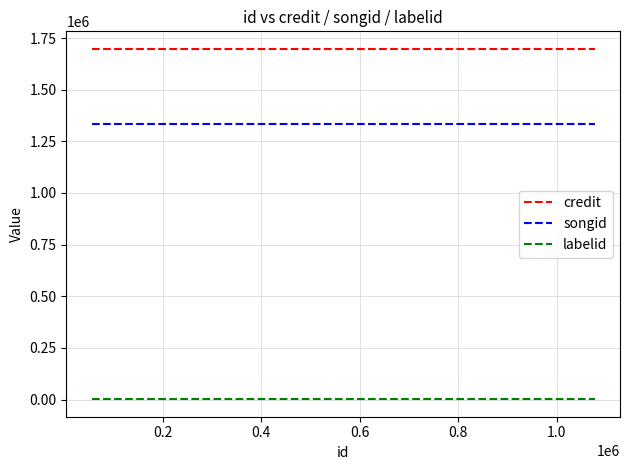

List the series in order of their peak value, lowest first.

labelid, songid, credit